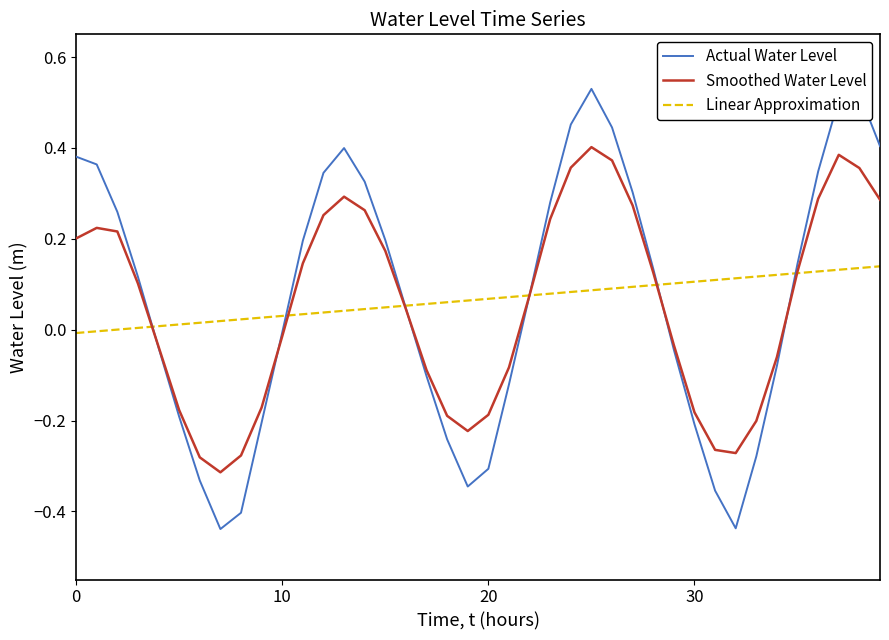

List the series in order of their peak value, highest first.

Actual Water Level, Smoothed Water Level, Linear Approximation